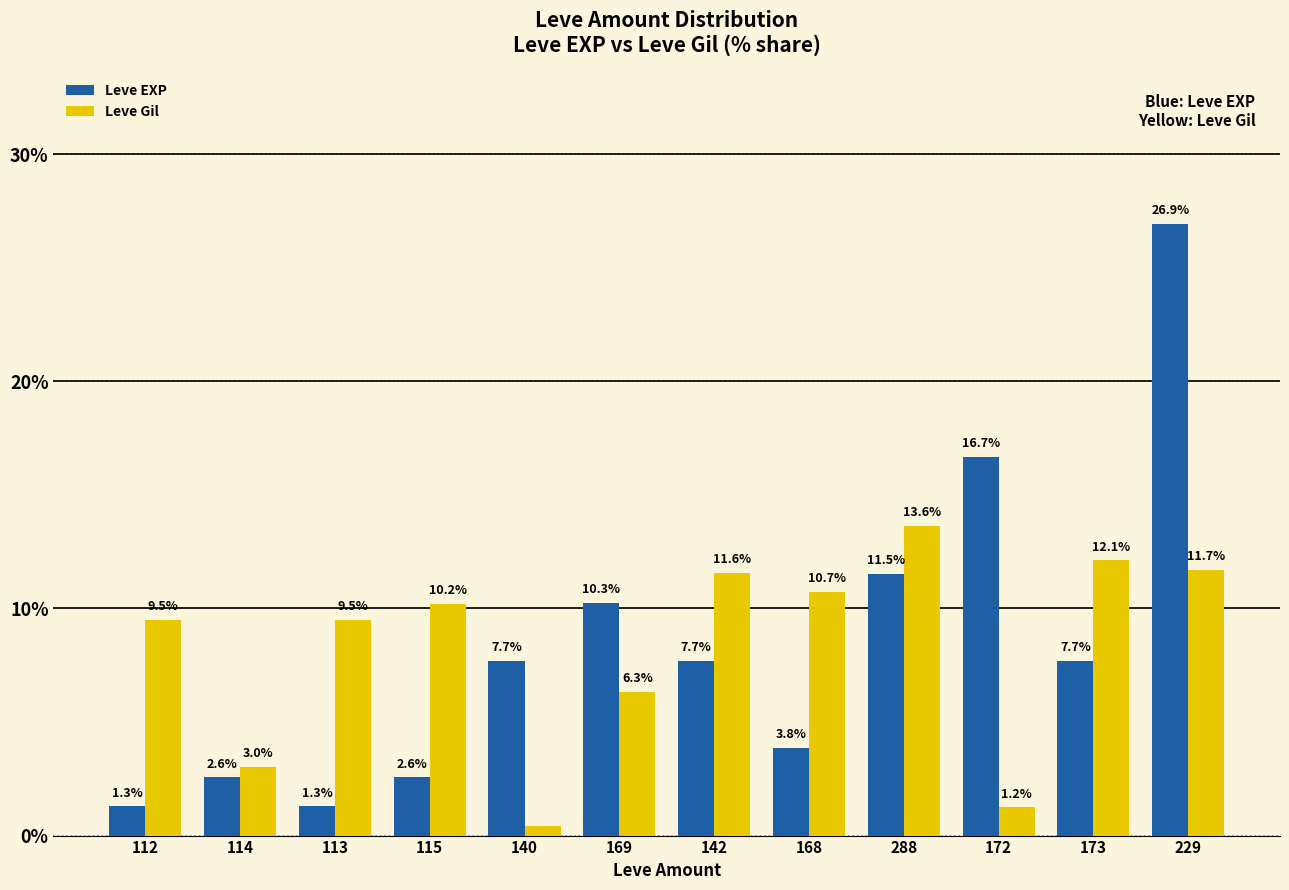

What is the label of the 5th bar from the right?

168